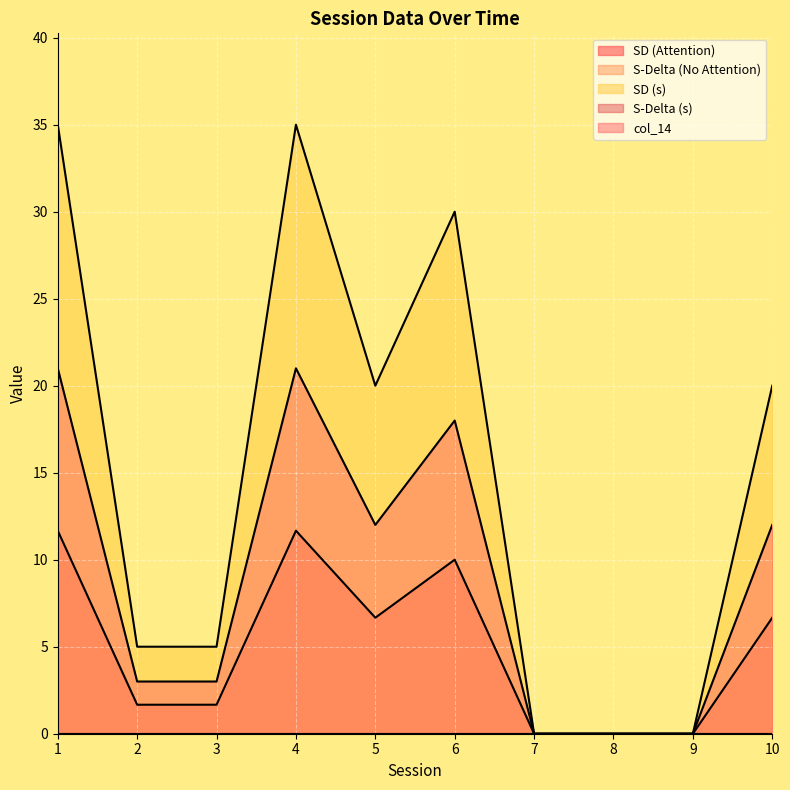

How many data points in SD (Attention) are above 6?

5